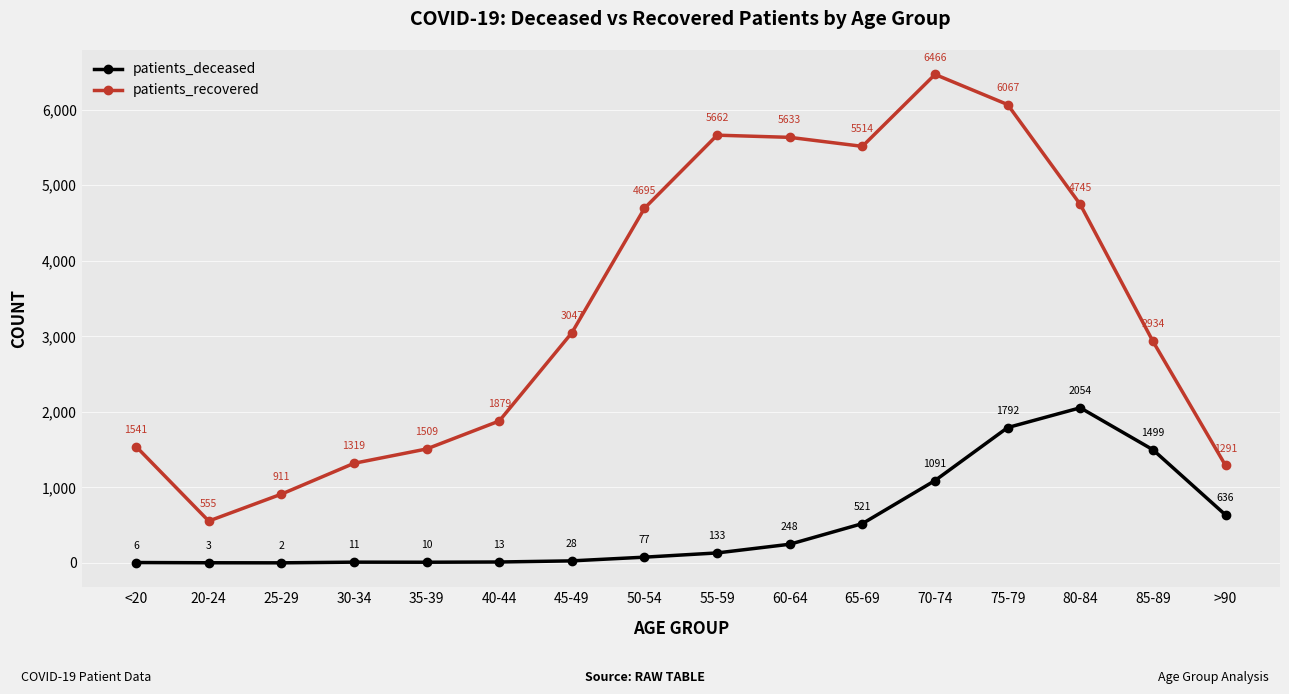

At which label is patients_deceased closest to 1028?

70-74